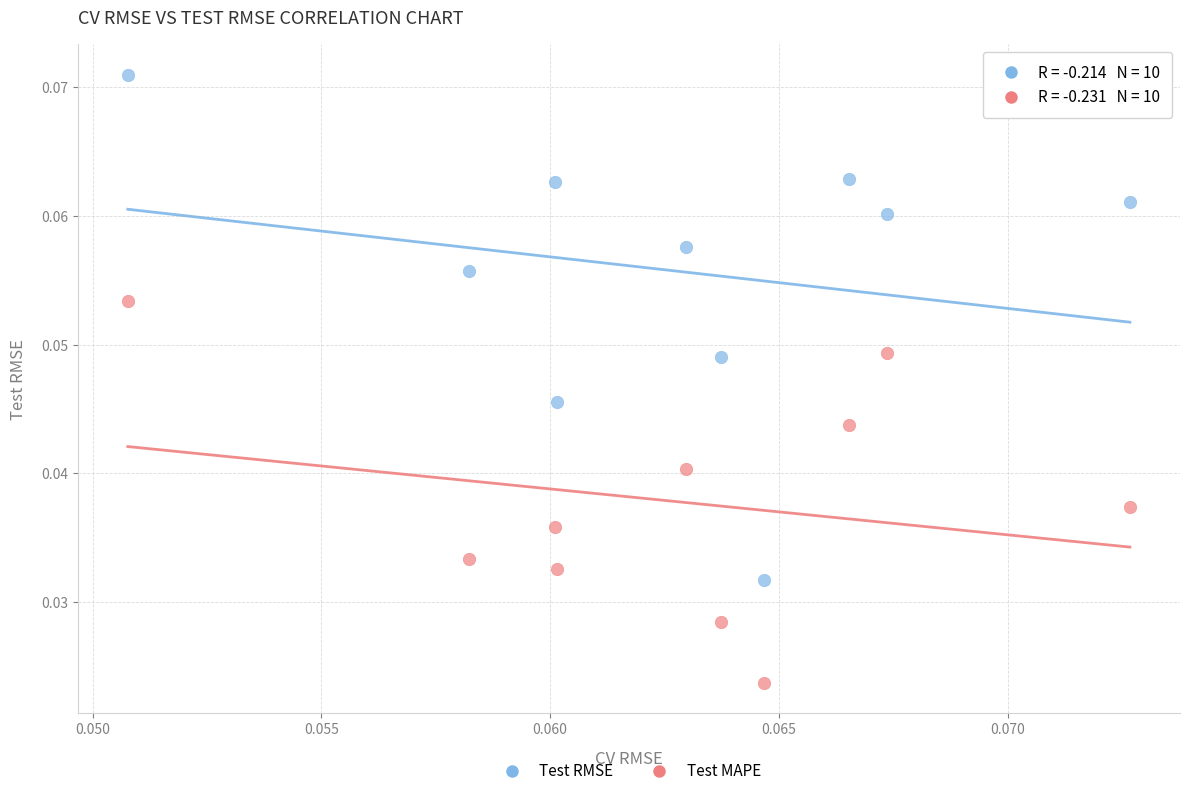

Which series contains the highest Y value?

Test RMSE